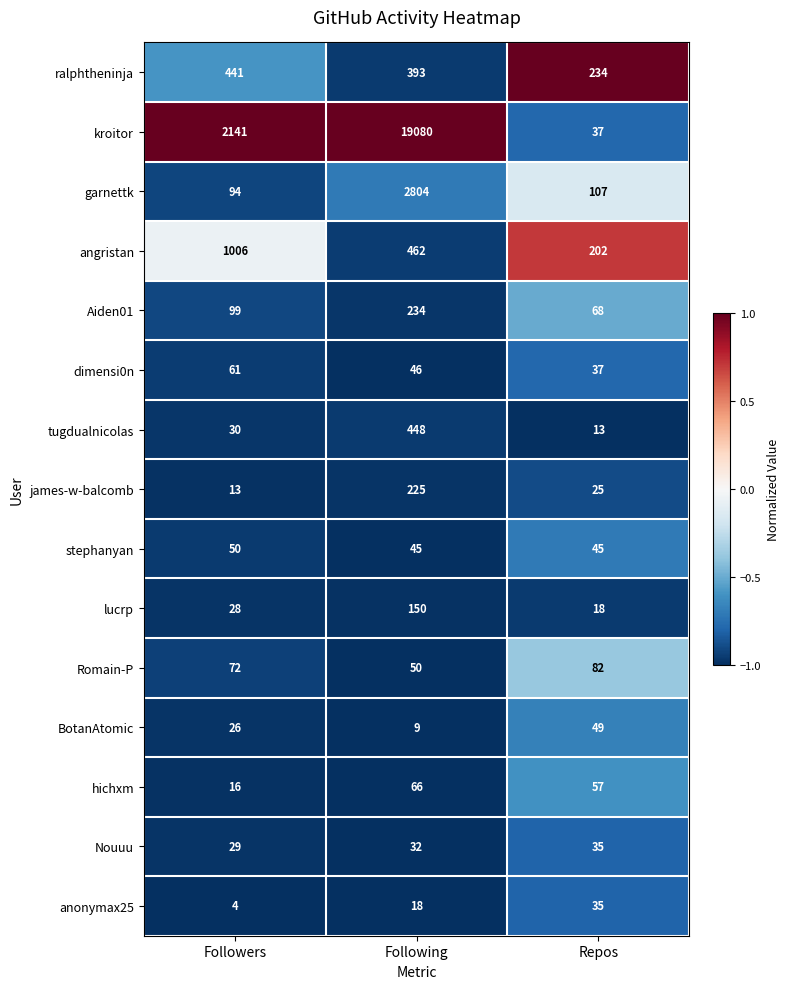

What is the minimum value shown in the chart?

4